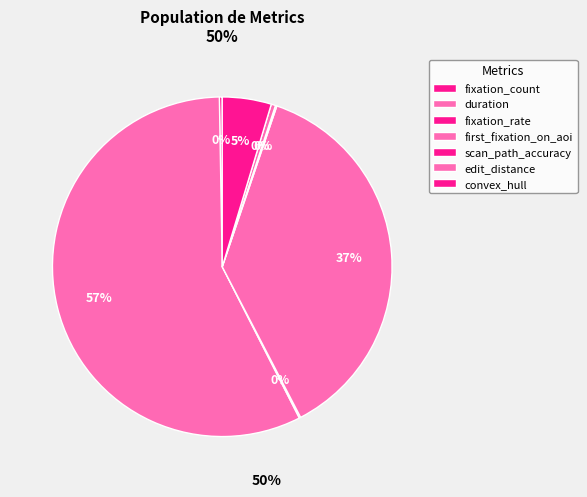

To the nearest percent, what is the difference between the largest and smallest slice percentages?

57%